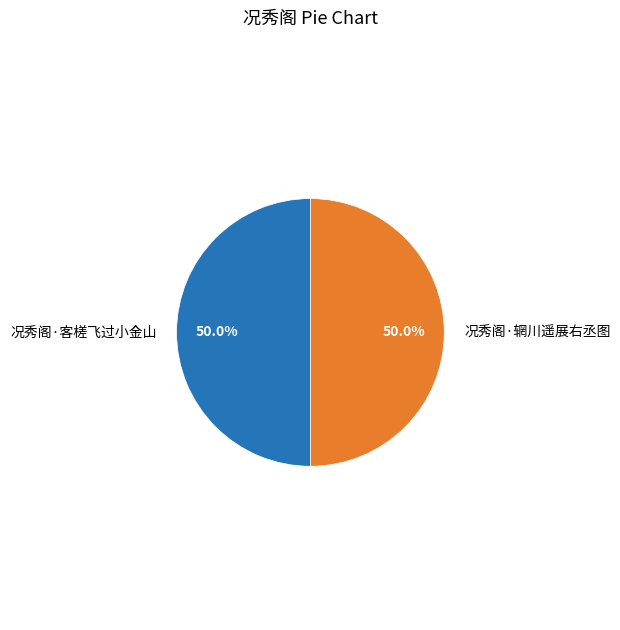

What percentage do 况秀阁·辋川遥展右丞图 and 况秀阁·客槎飞过小金山 together represent?

100.0%